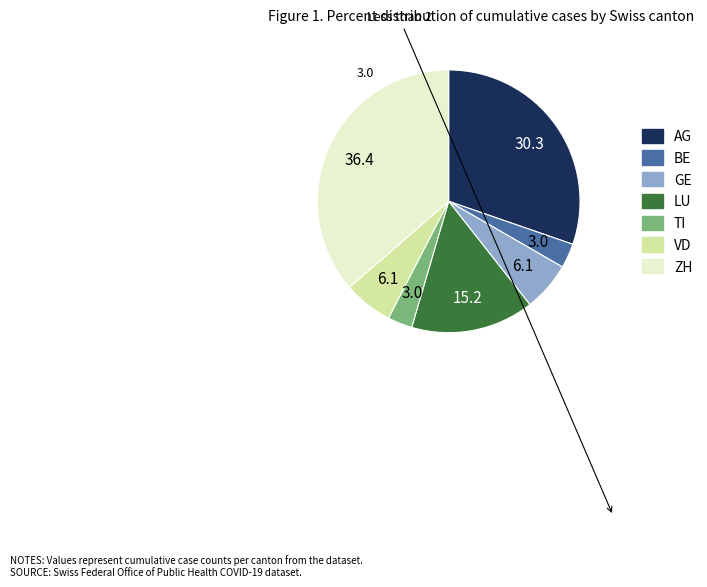

Do BE and ZH together represent more than half of the pie?

No